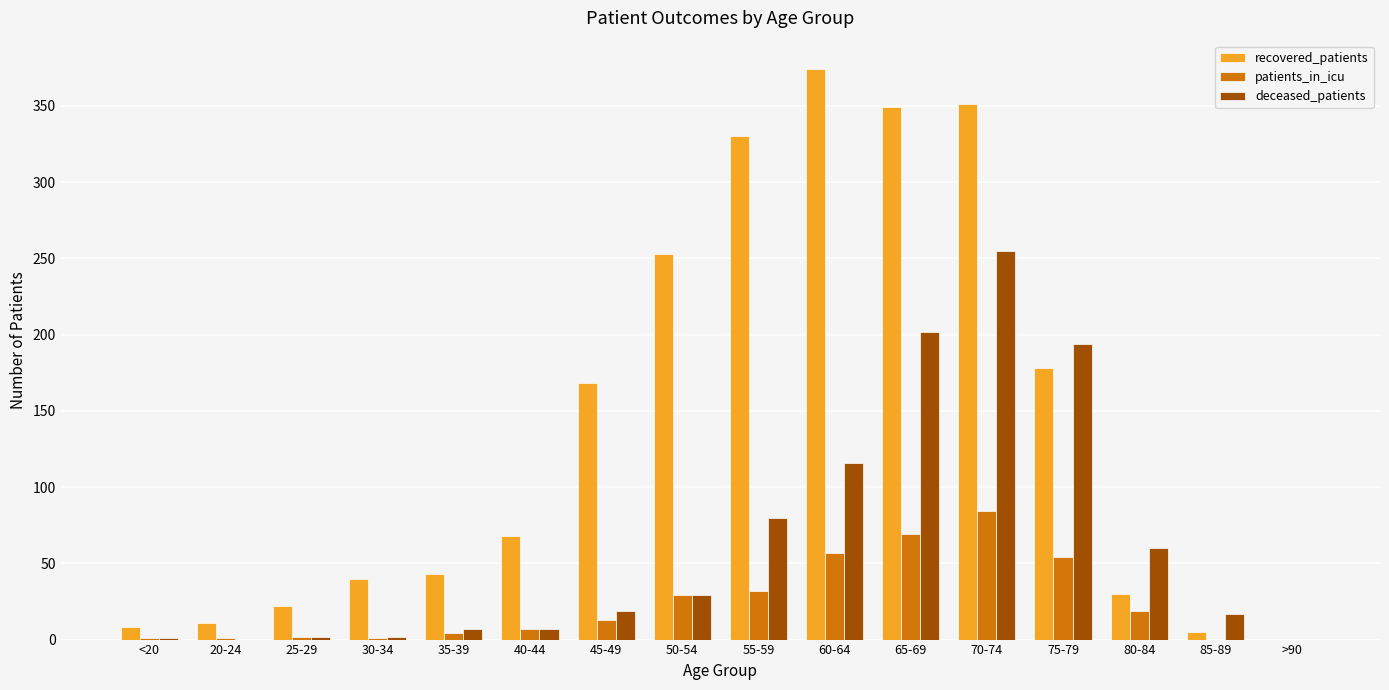

Which series changed the most between 65-69 and 70-74?

deceased_patients